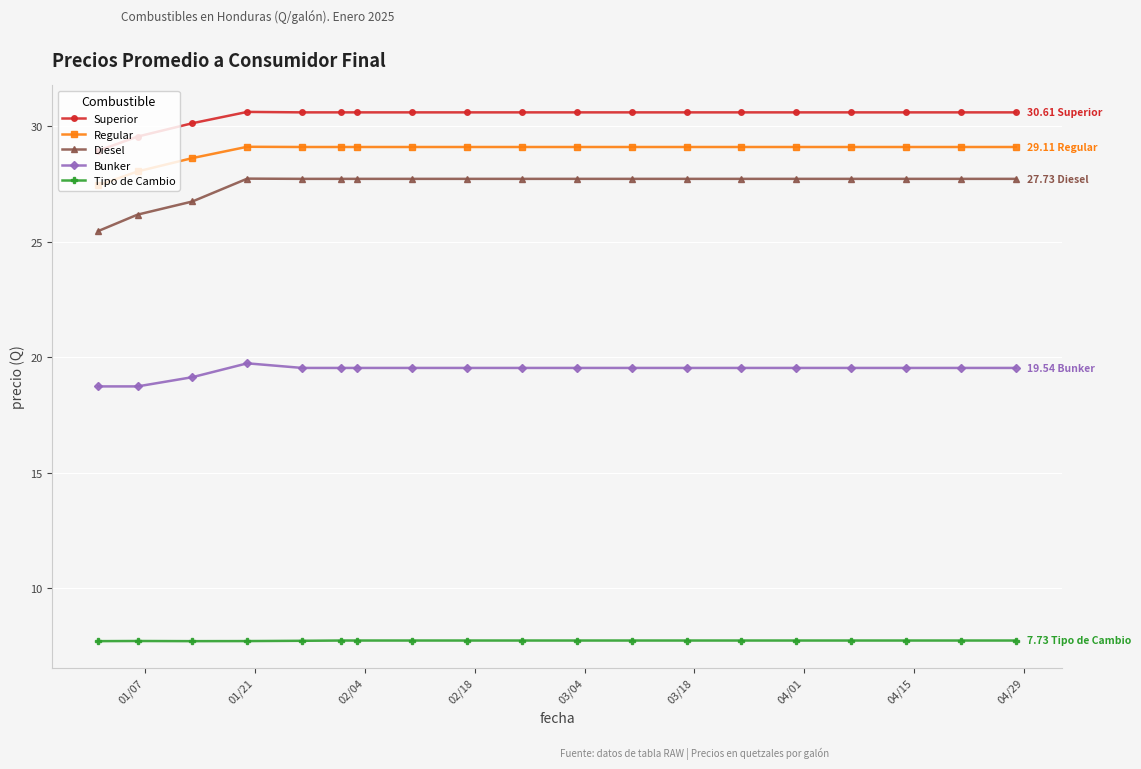

True or false: Diesel and Regular intersect in this chart.

False